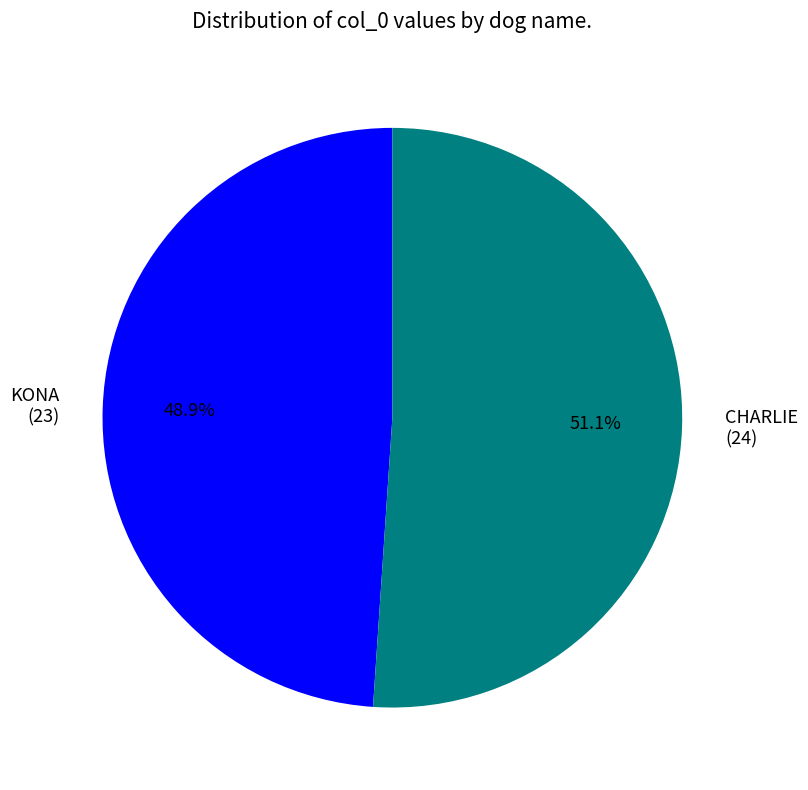

How much of the chart is everything except KONA?

51.1%